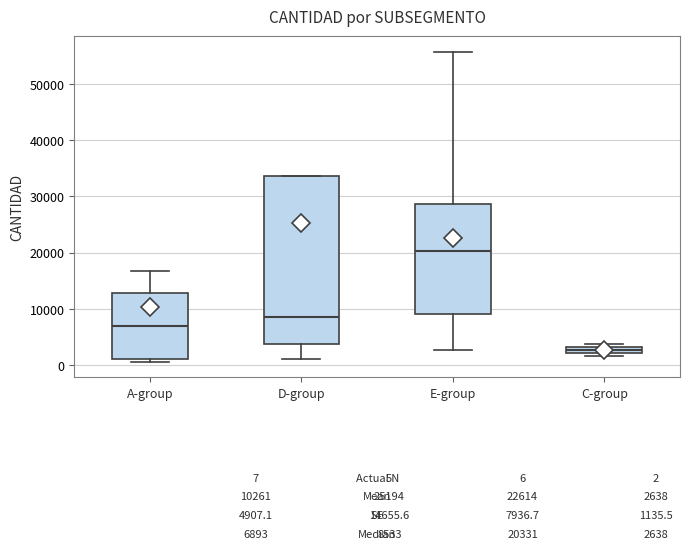

Comparing the boxes themselves (not the whiskers), which one is the tallest?

D-group